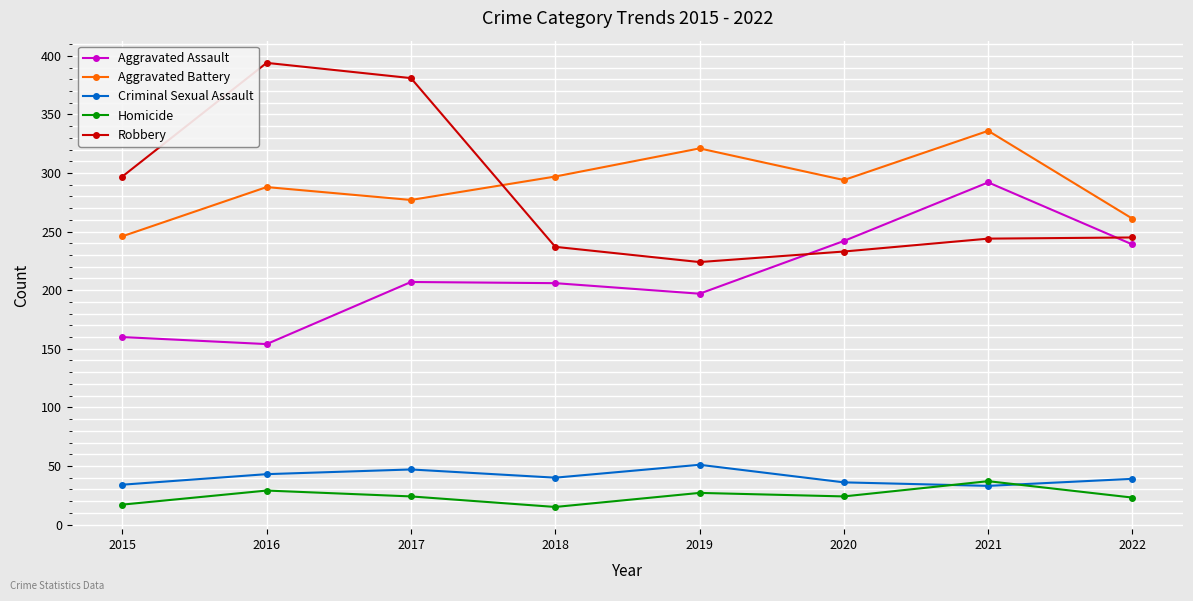

How many lines are shown in the chart?

5